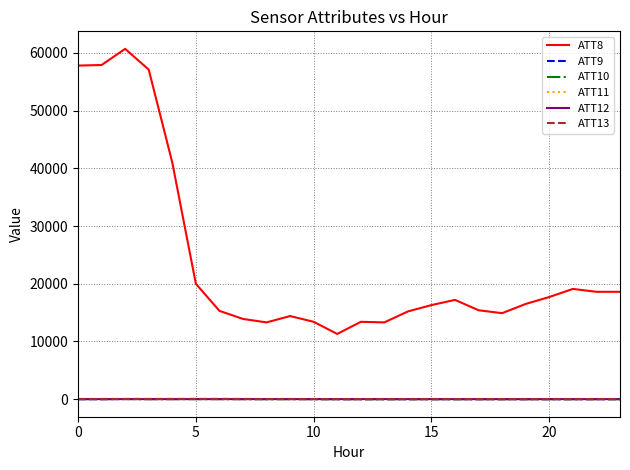

Which series has the widest spread of values?

ATT8